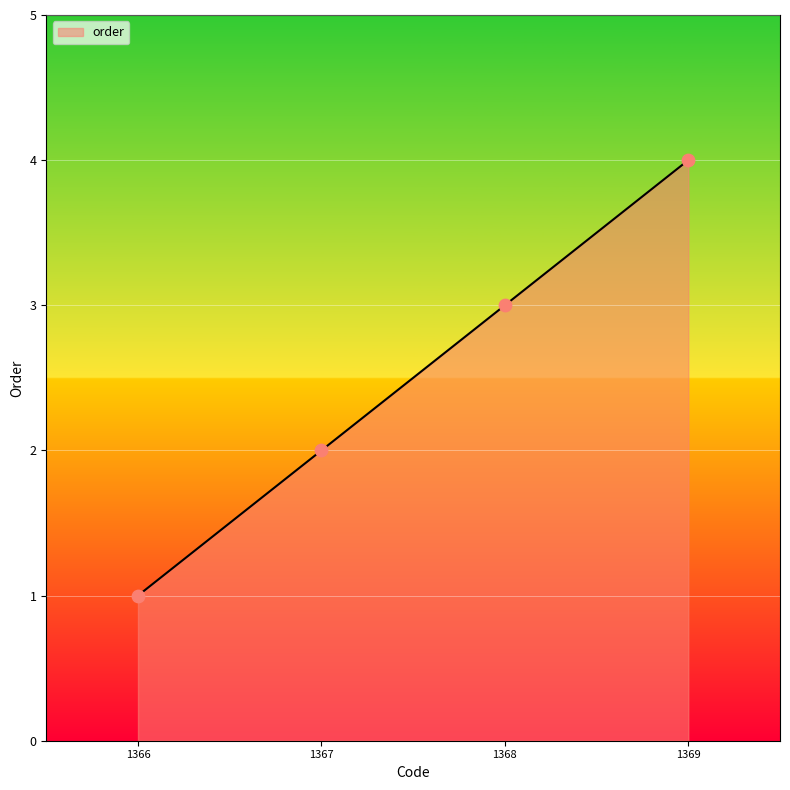

Which has a higher value, 1367 or 1368?

1368